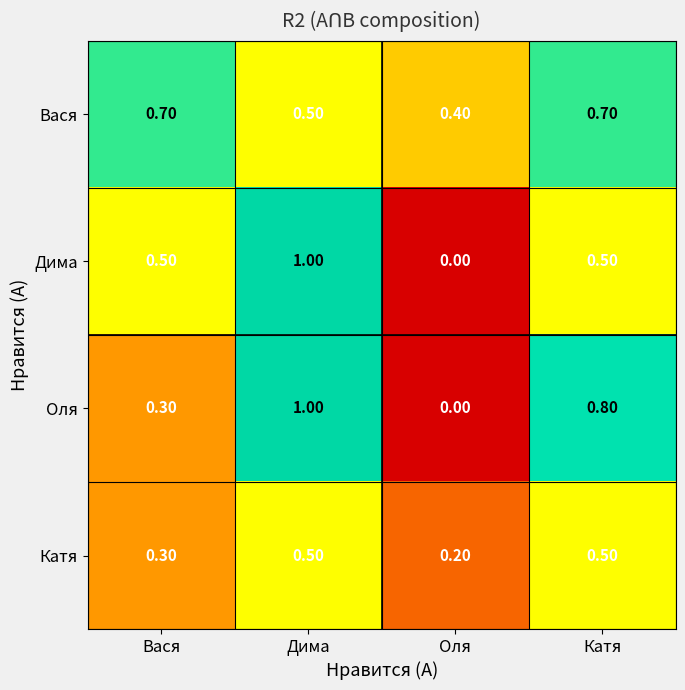

Which category has the lowest value in the Вася series?

Оля